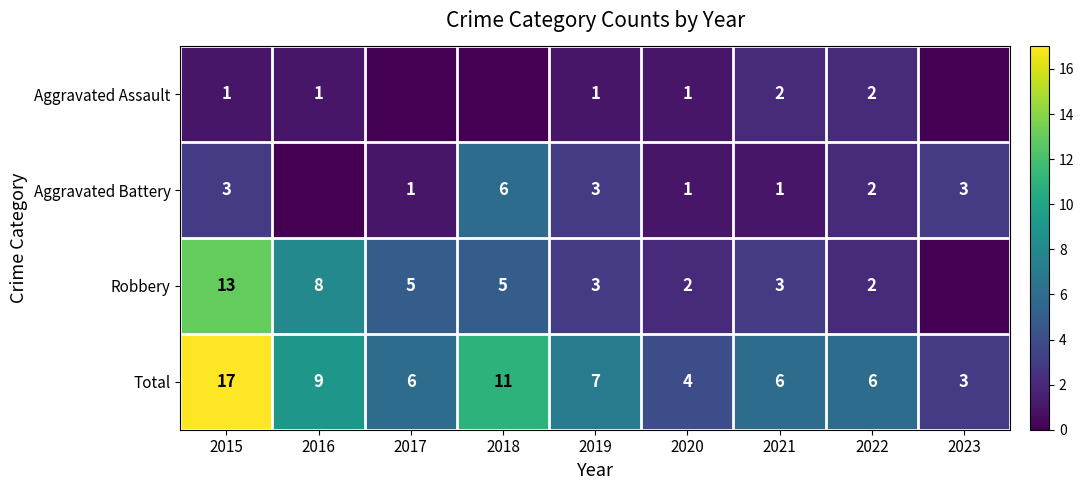

The Total series shows 9 at 2016. True or false?

True